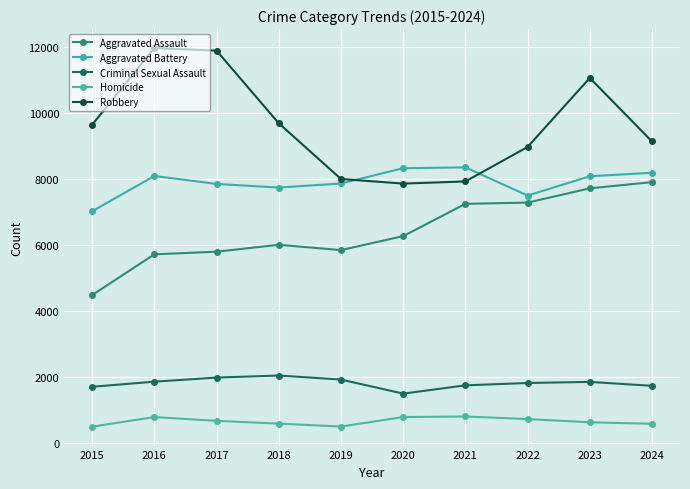

Where is the first local maximum for Aggravated Battery?

2016